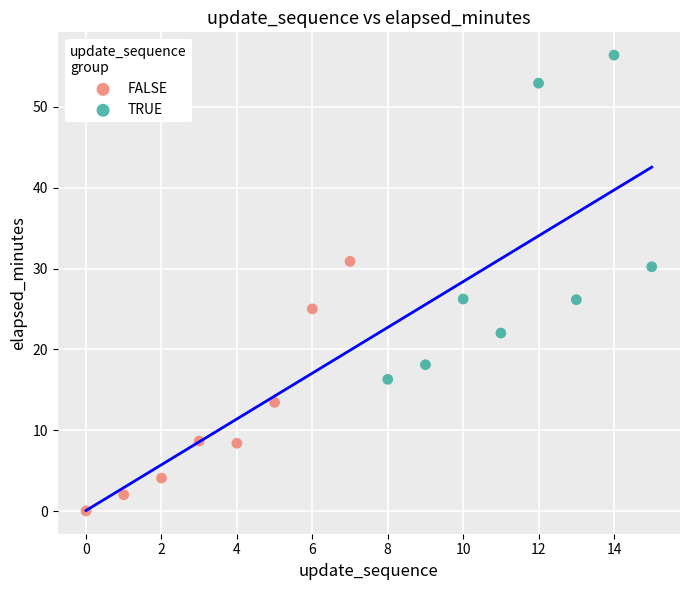

Which series reaches the minimum Y coordinate?

FALSE